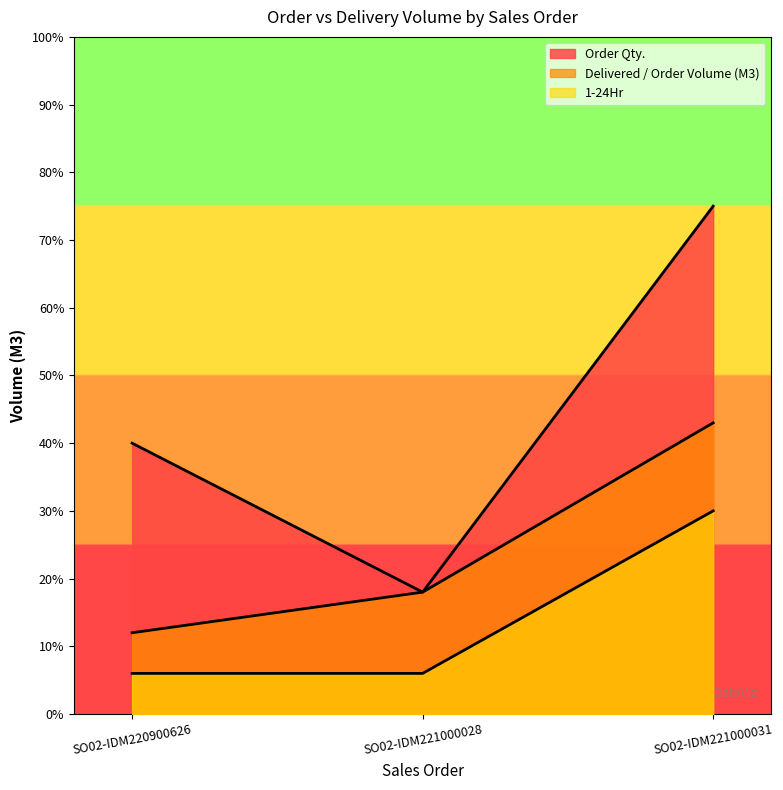

Which series has the widest spread of values?

Order Qty.